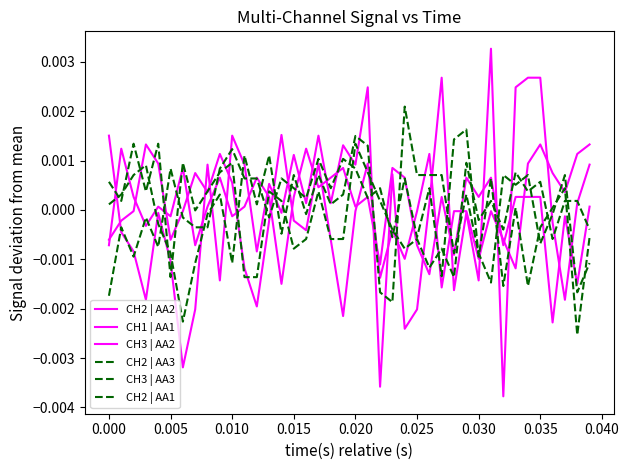

How many lines are shown in the chart?

6